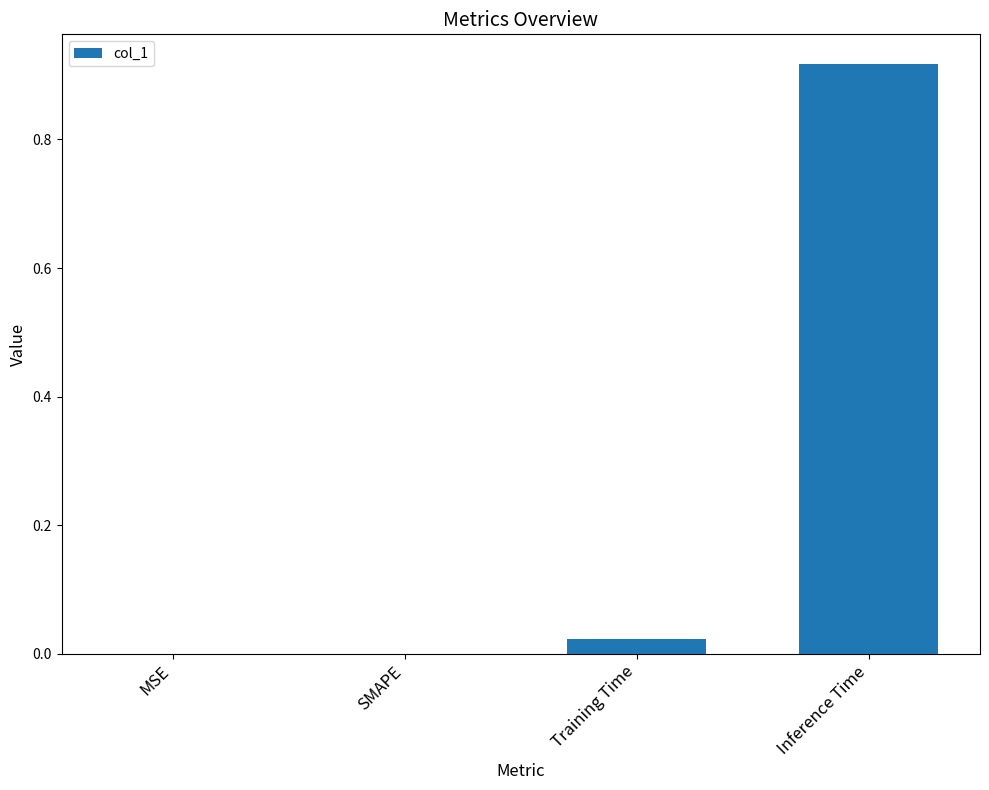

Which label corresponds to the largest value in the chart?

Inference Time